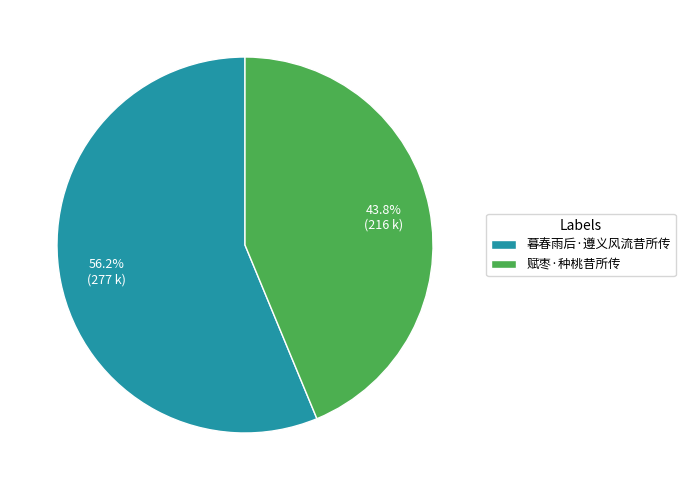

What is the majority slice?

暮春雨后·遵义风流昔所传